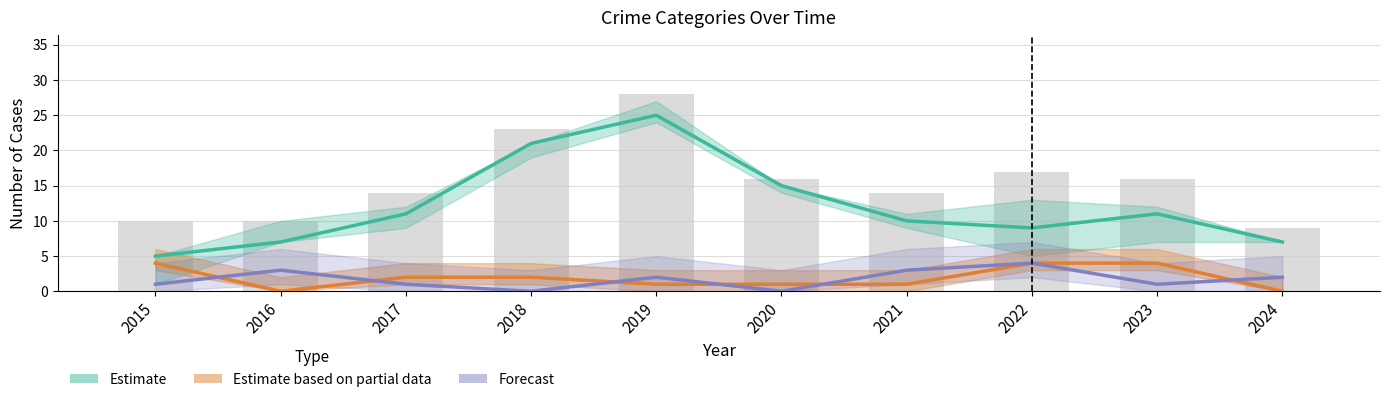

What is the difference between the second highest and minimum values in the Total series?

14